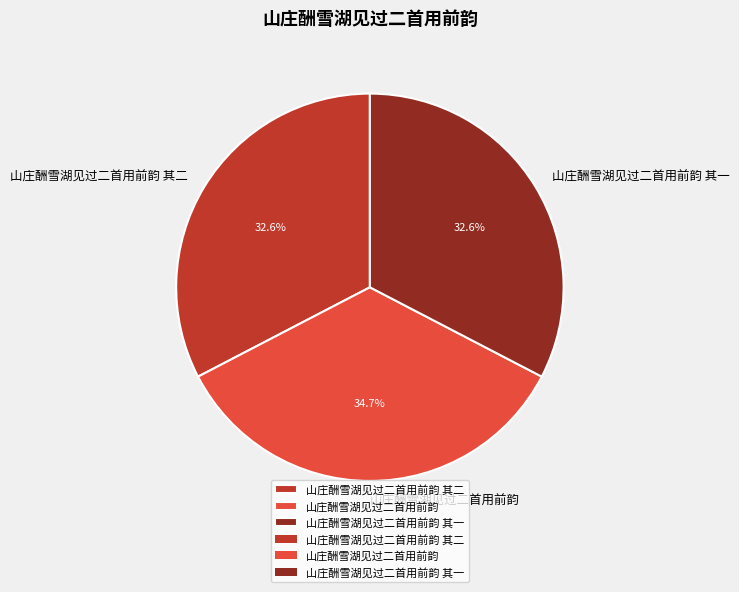

What is the largest slice in the pie chart?

山庄酬雪湖见过二首用前韵